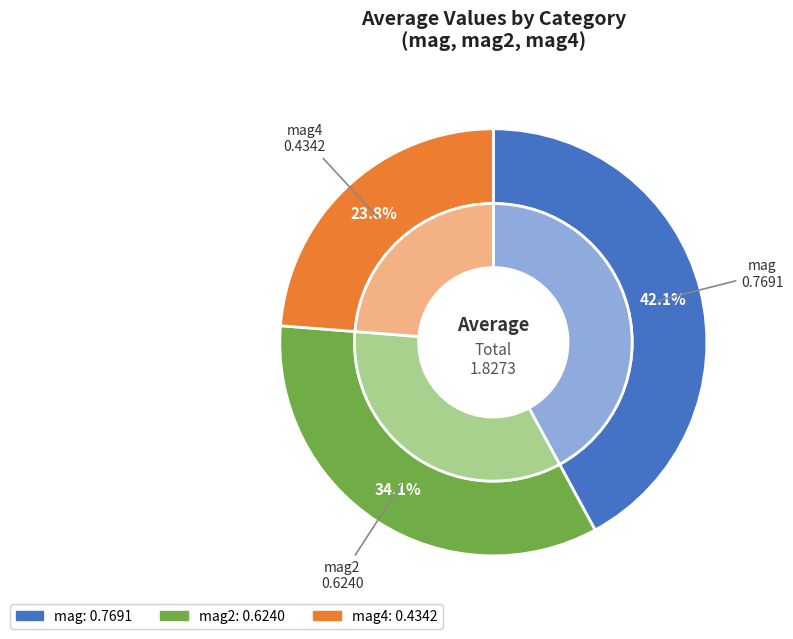

Rank the categories by value from lowest to highest.

mag4, mag2, mag